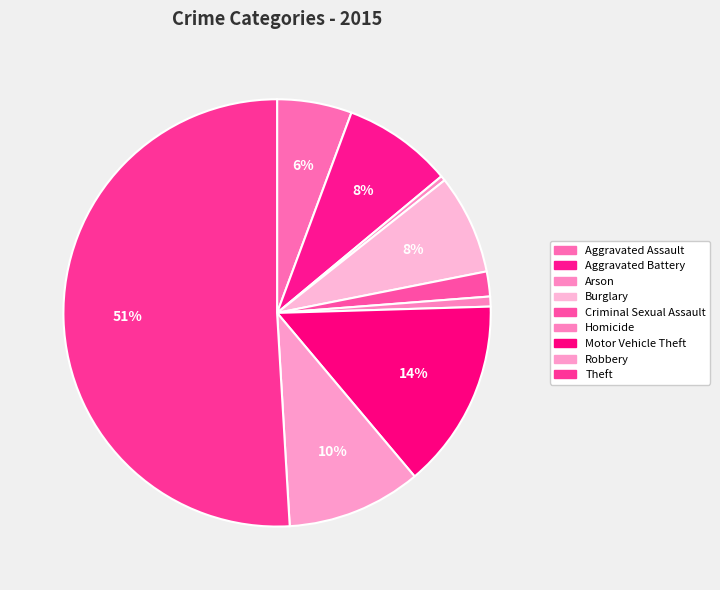

What is the majority slice?

Theft